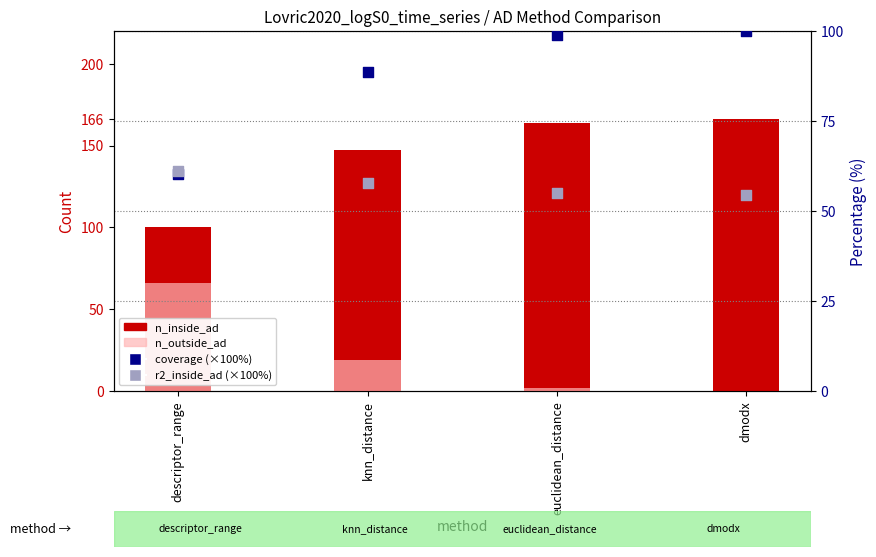

Which series has the largest total across all categories?

n_inside_ad